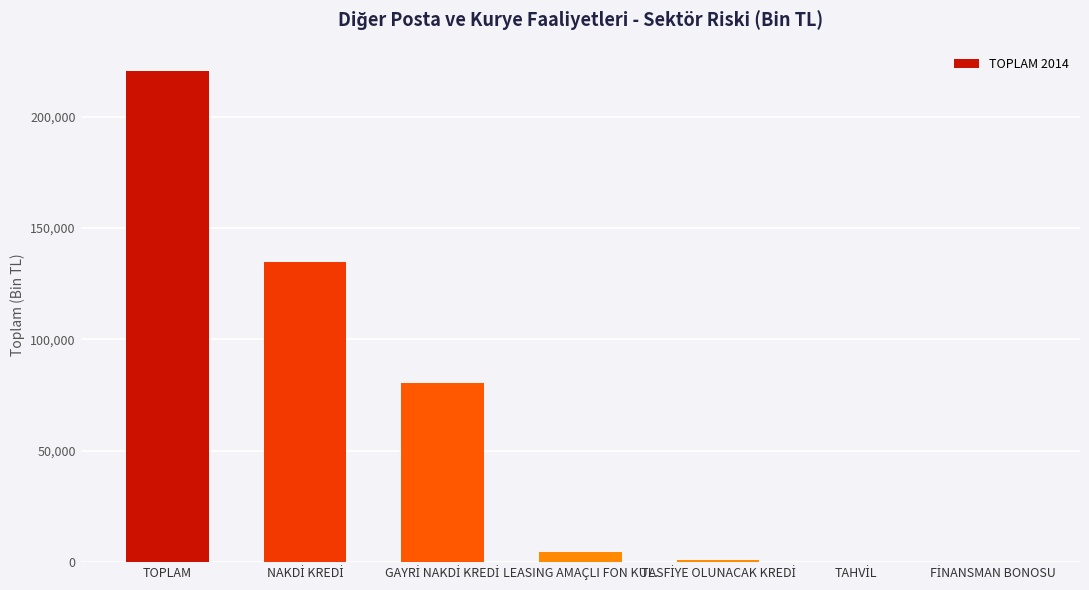

How many categories are shown in the chart?

7